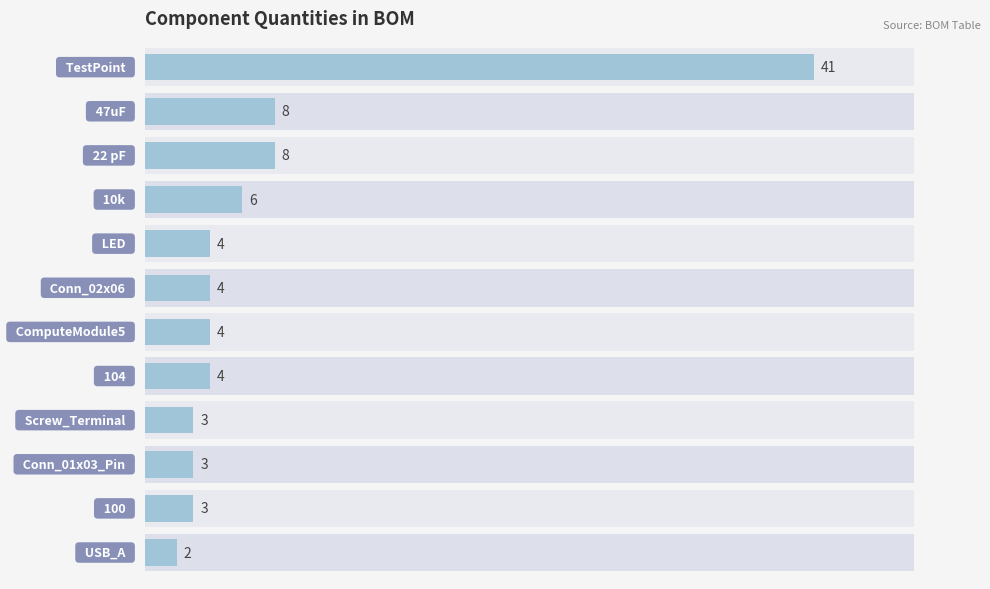

Are the bars horizontal?

Yes